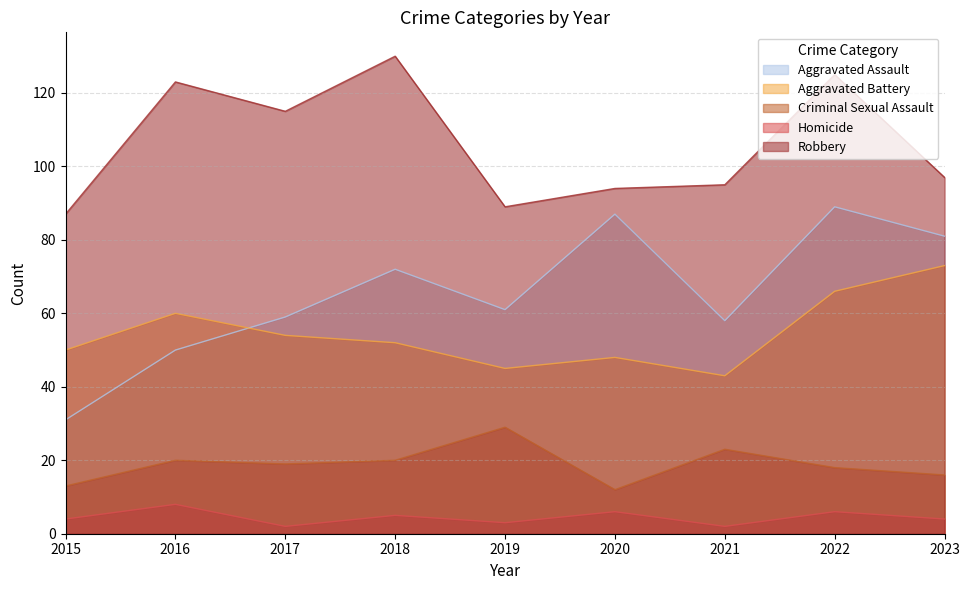

True or false: Homicide has more than 1 interior local peaks.

True